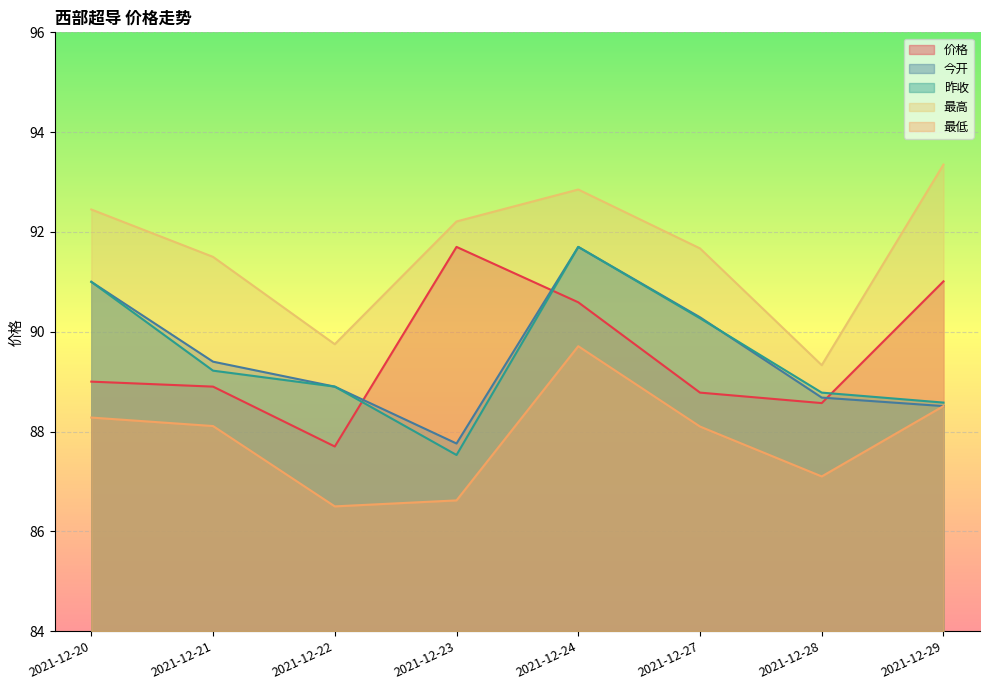

What is the highest value of the 价格 series?

91.7